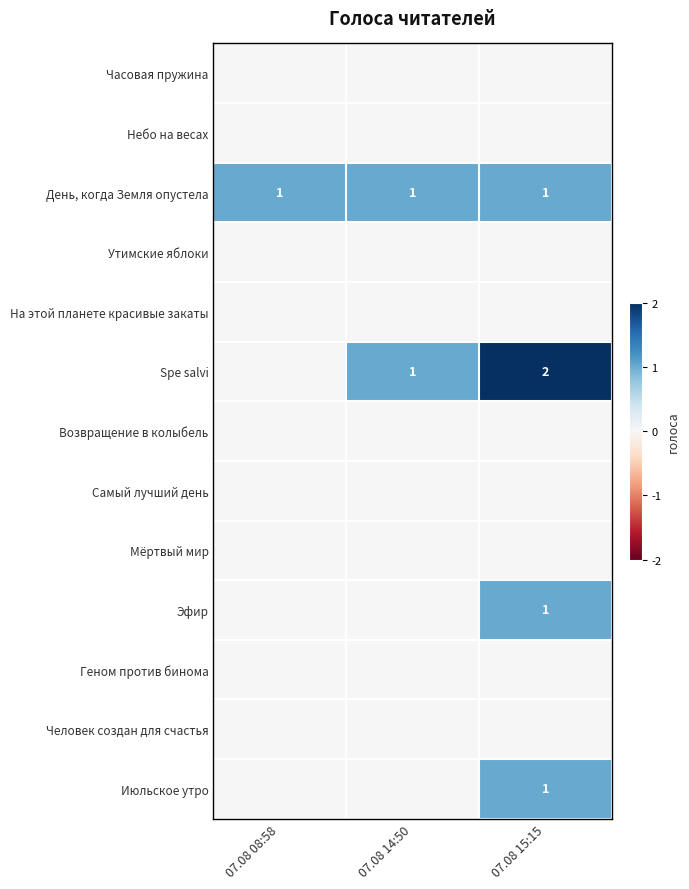

List the series in order of their peak value, lowest first.

Часовая пружина, Небо на весах, Утимские яблоки, На этой планете красивые закаты, Возвращение в колыбель, Самый лучший день, Мёртвый мир, Геном против бинома, Человек создан для счастья, День, когда Земля опустела, Эфир, Июльское утро, Spe salvi